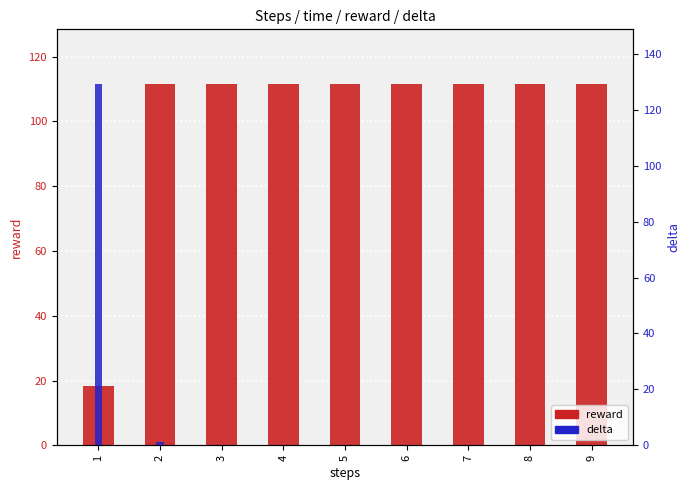

Reading right to left, what are all the values shown in this chart?

reward: 111.6	111.6	111.6	111.6	111.6	111.6	111.6	111.4	18.4
delta: 0.0	0.0	0.0	0.0	0.0	0.0	0.0	1.1	129.3